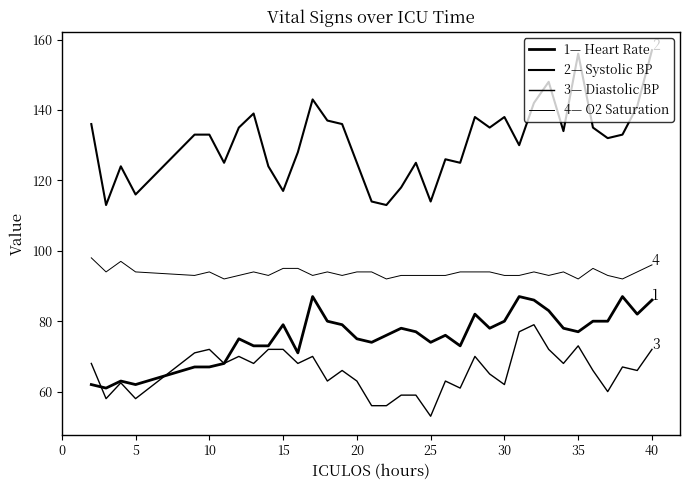

How many lines are shown in the chart?

4